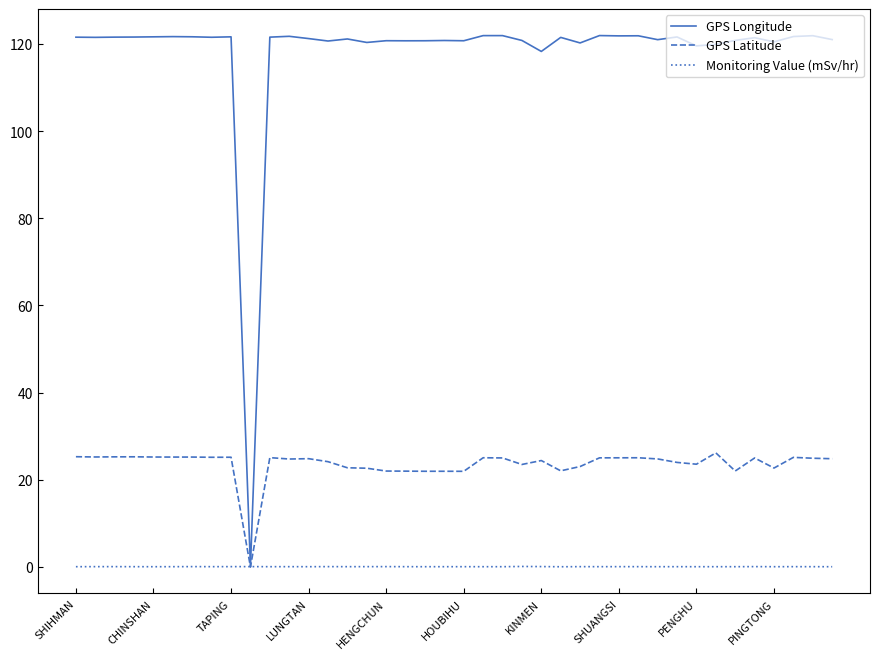

How many lines are shown in the chart?

3